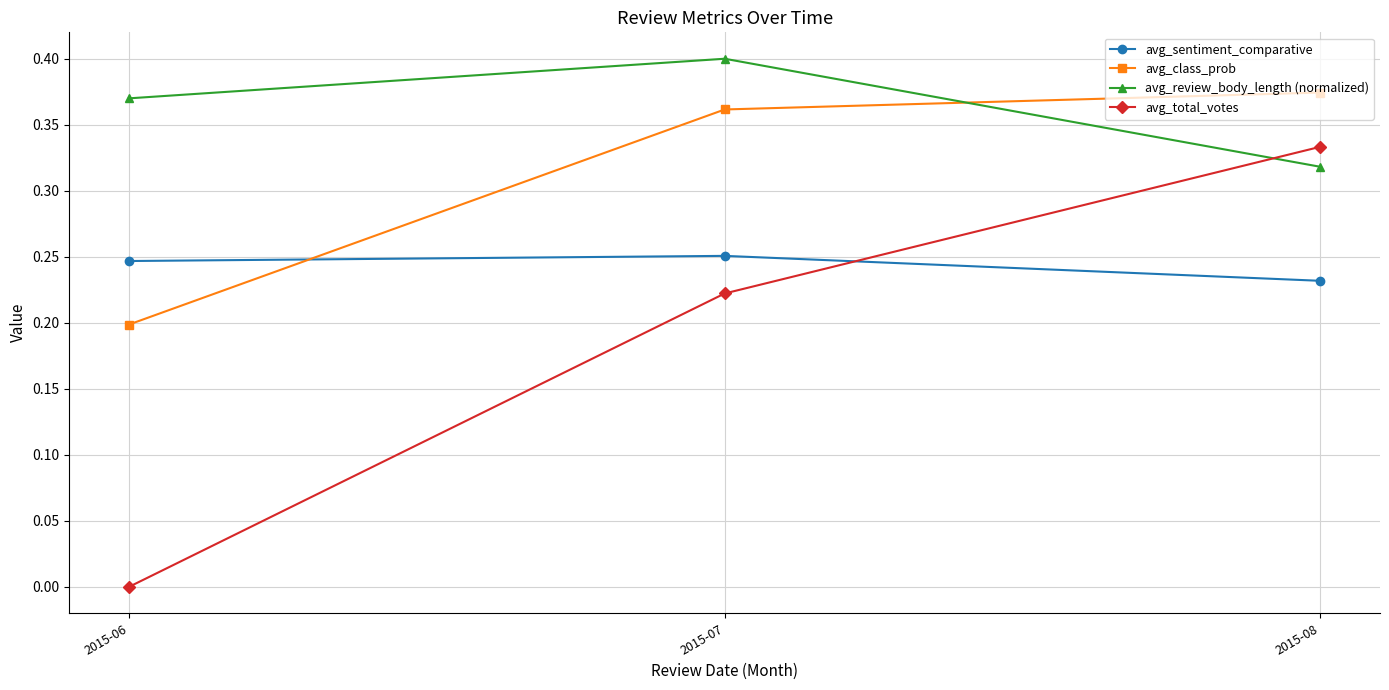

At which category does the chart reach its minimum across all series?

2015-06